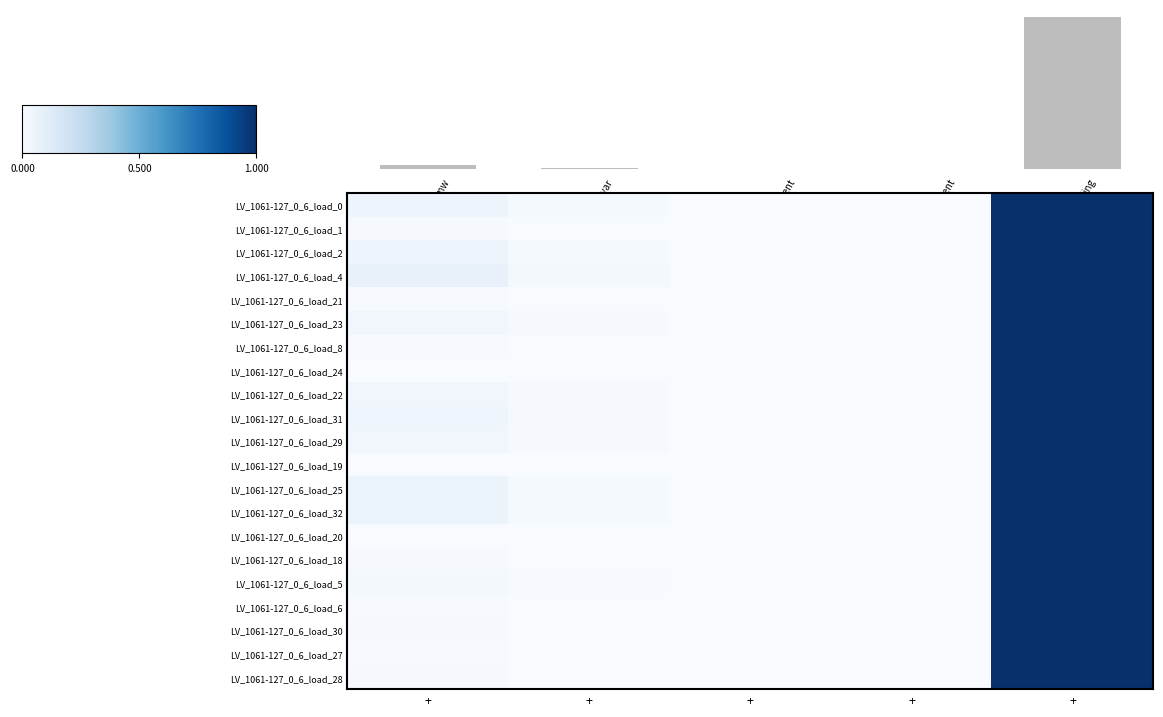

List the series in order of their peak value, lowest first.

LV_1061-127_0_6_load_0, LV_1061-127_0_6_load_1, LV_1061-127_0_6_load_2, LV_1061-127_0_6_load_4, LV_1061-127_0_6_load_21, LV_1061-127_0_6_load_23, LV_1061-127_0_6_load_8, LV_1061-127_0_6_load_24, LV_1061-127_0_6_load_22, LV_1061-127_0_6_load_31, LV_1061-127_0_6_load_29, LV_1061-127_0_6_load_19, LV_1061-127_0_6_load_25, LV_1061-127_0_6_load_32, LV_1061-127_0_6_load_20, LV_1061-127_0_6_load_18, LV_1061-127_0_6_load_5, LV_1061-127_0_6_load_6, LV_1061-127_0_6_load_30, LV_1061-127_0_6_load_27, LV_1061-127_0_6_load_28